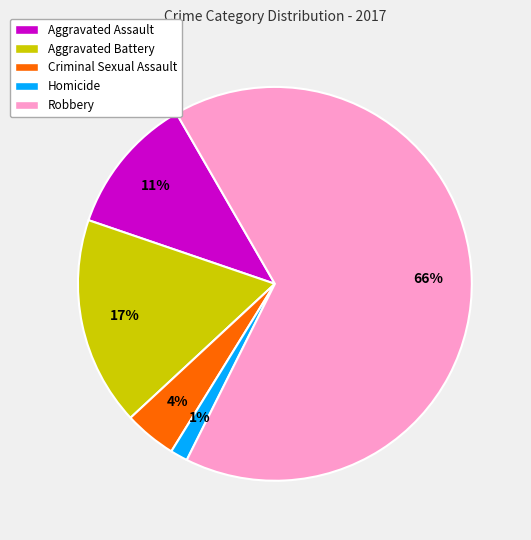

Which category has the biggest portion of the pie?

Robbery